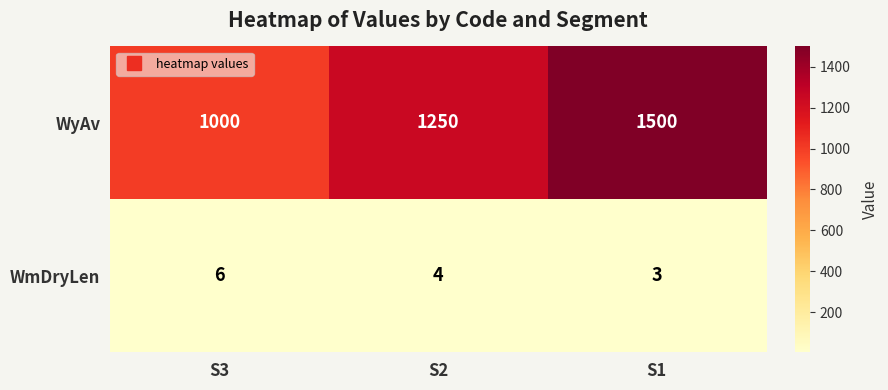

Which series has the largest range (max minus min)?

WyAv